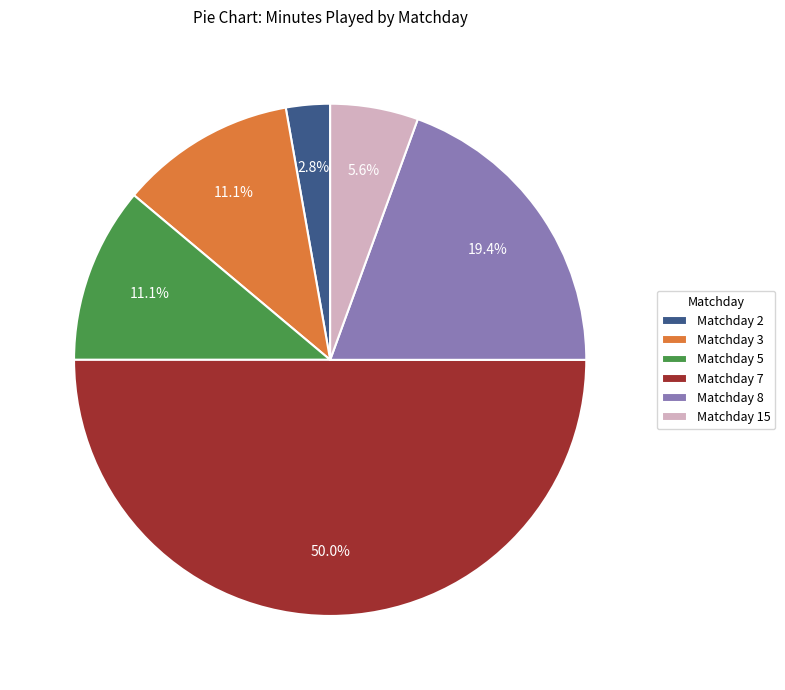

What is the total percentage of Matchday 15 and Matchday 3?

16.7%